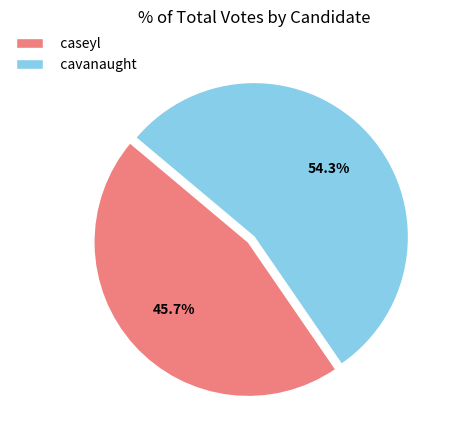

The cavanaught slice represents 54% of the pie. True or false?

True